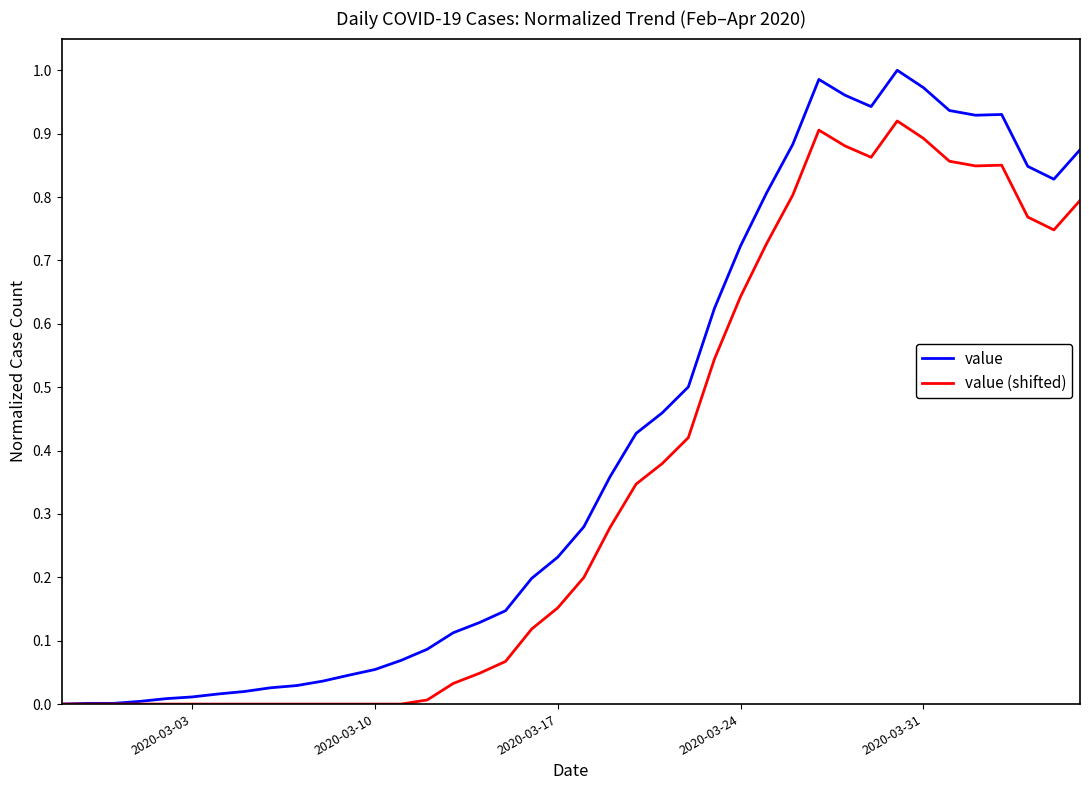

Which series has the largest total across all categories?

value